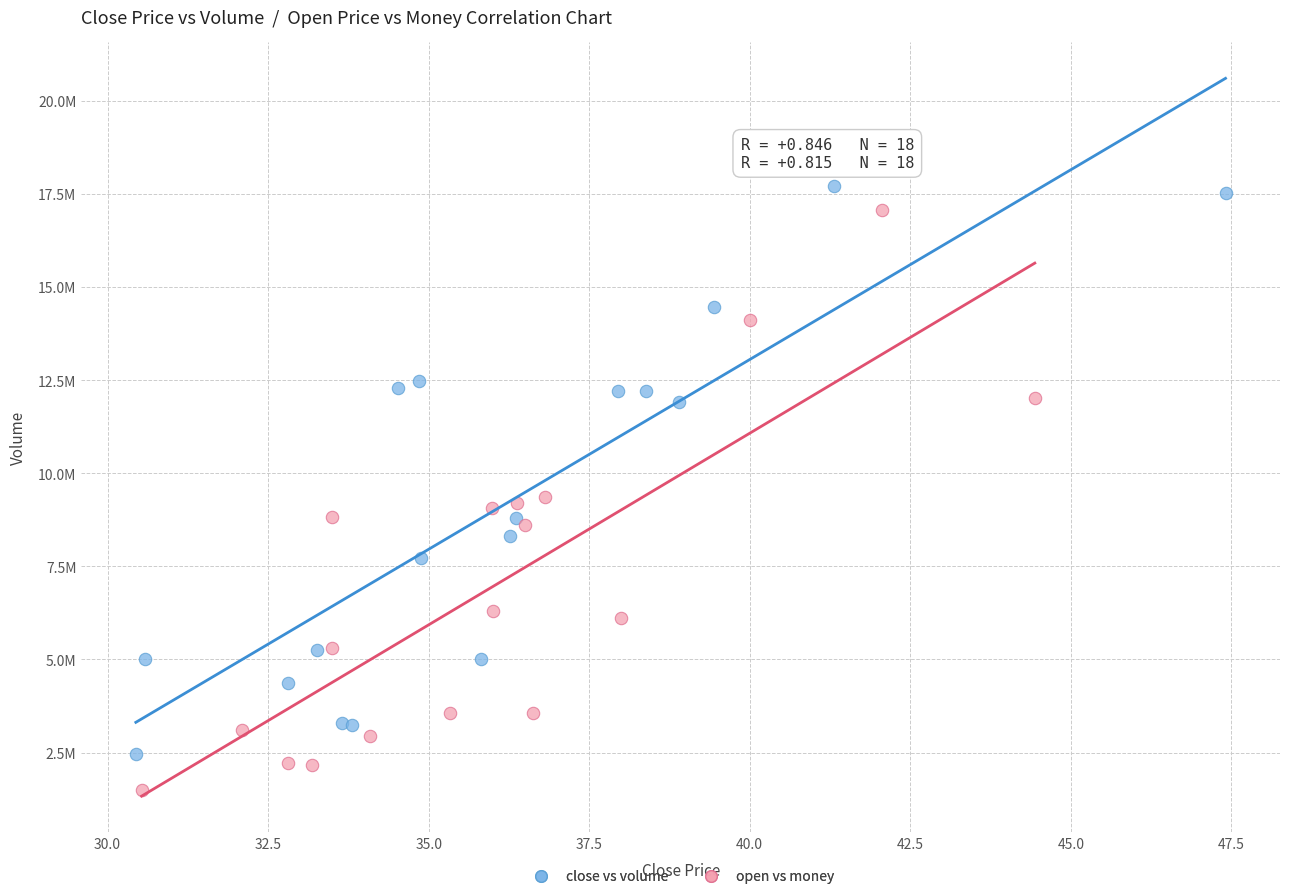

Which series reaches the maximum Y coordinate?

close vs volume